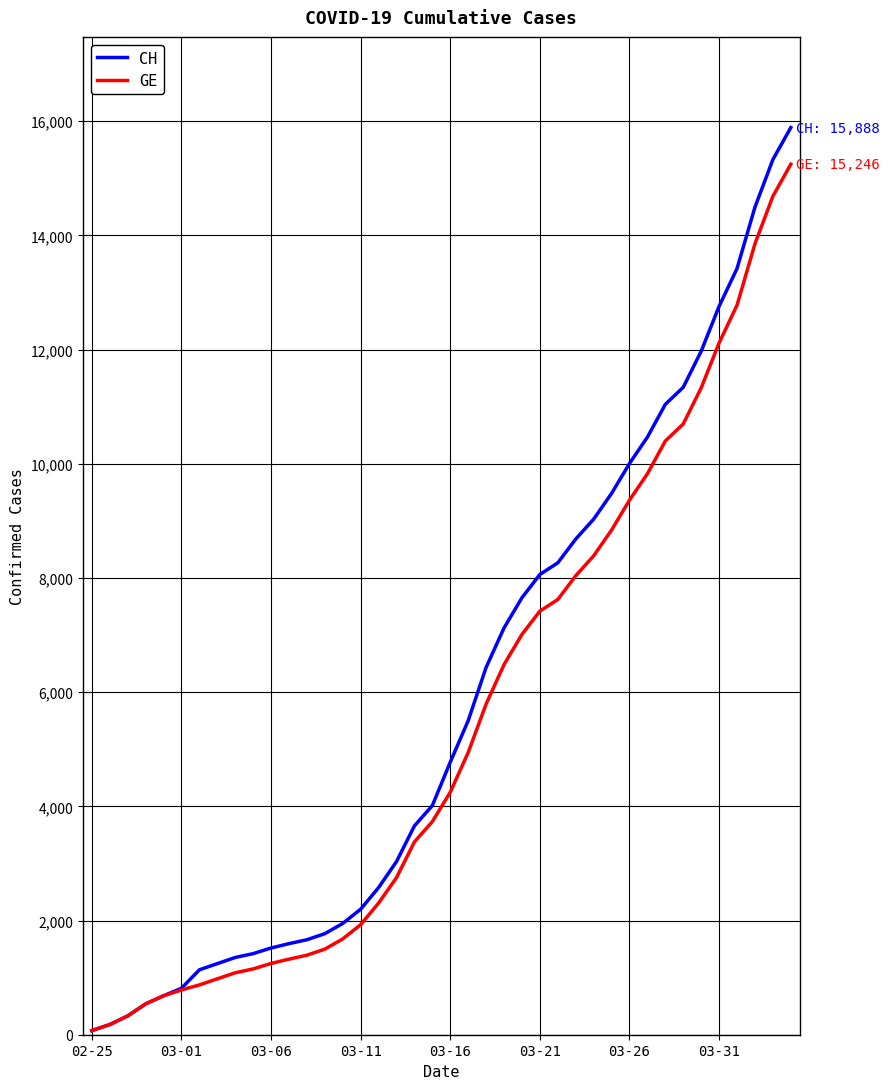

Which series has the widest spread of values?

CH